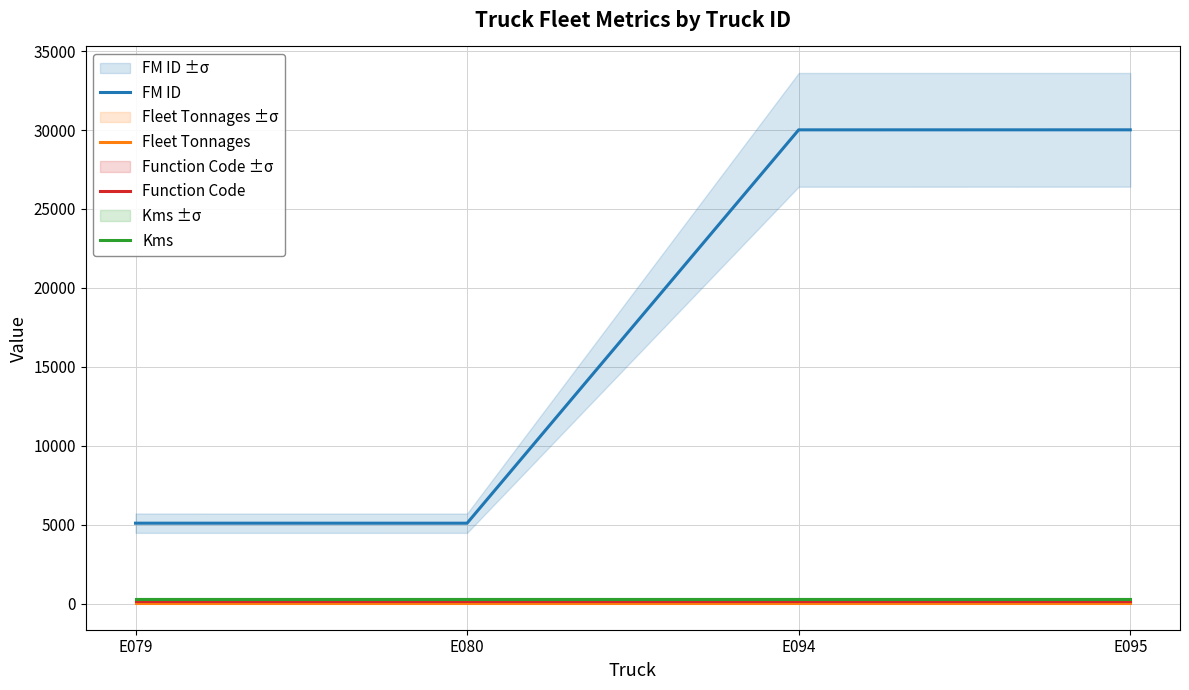

Reading right to left, list all the values displayed in this chart.

FM ID: E095=30012	E094=30011	E080=5102	E079=5103
Fleet Tonnages: E095=40	E094=40	E080=40	E079=40
Function Code: E095=203	E094=203	E080=203	E079=203
Kms: E095=323	E094=323	E080=323	E079=323